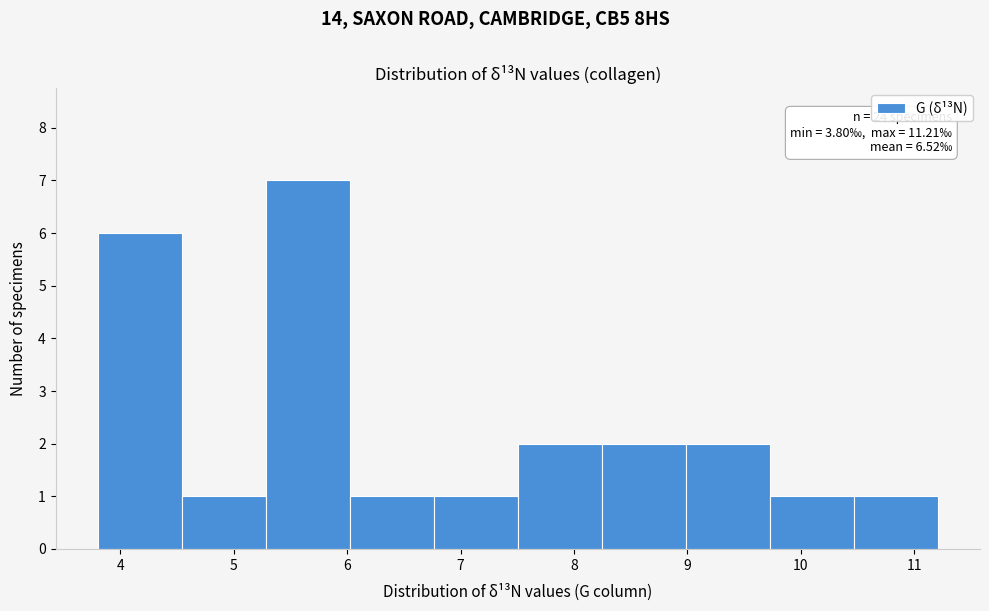

Which range on the x-axis has the tallest bar?

5.3 to 6.0